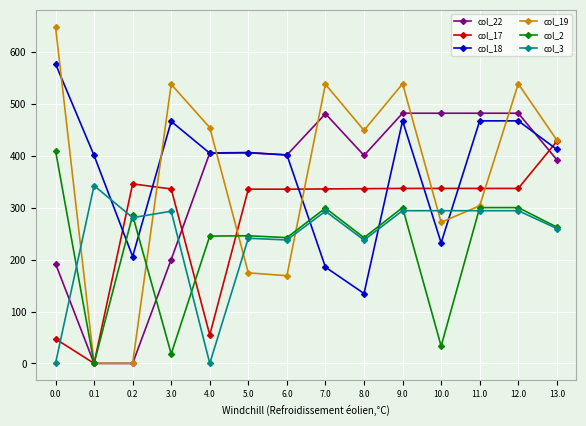

At which category does col_3 reach its first local valley?

0.2